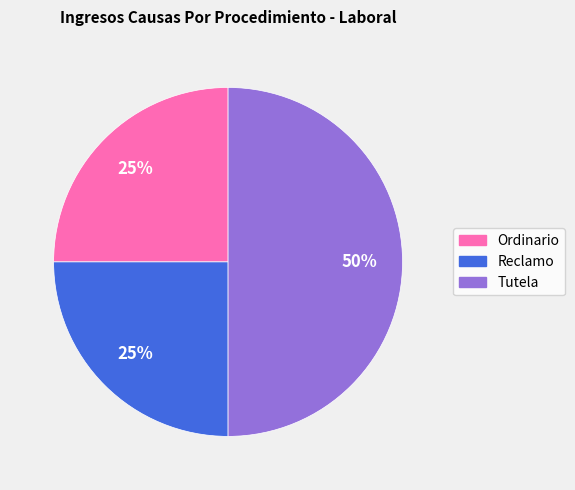

Does Reclamo account for over 50% of the chart?

No